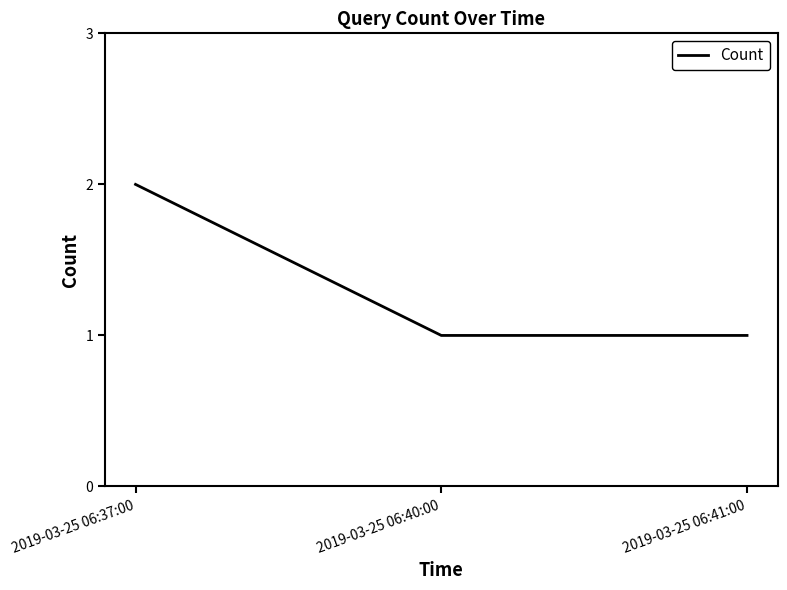

Does the chart have visible grid lines?

No